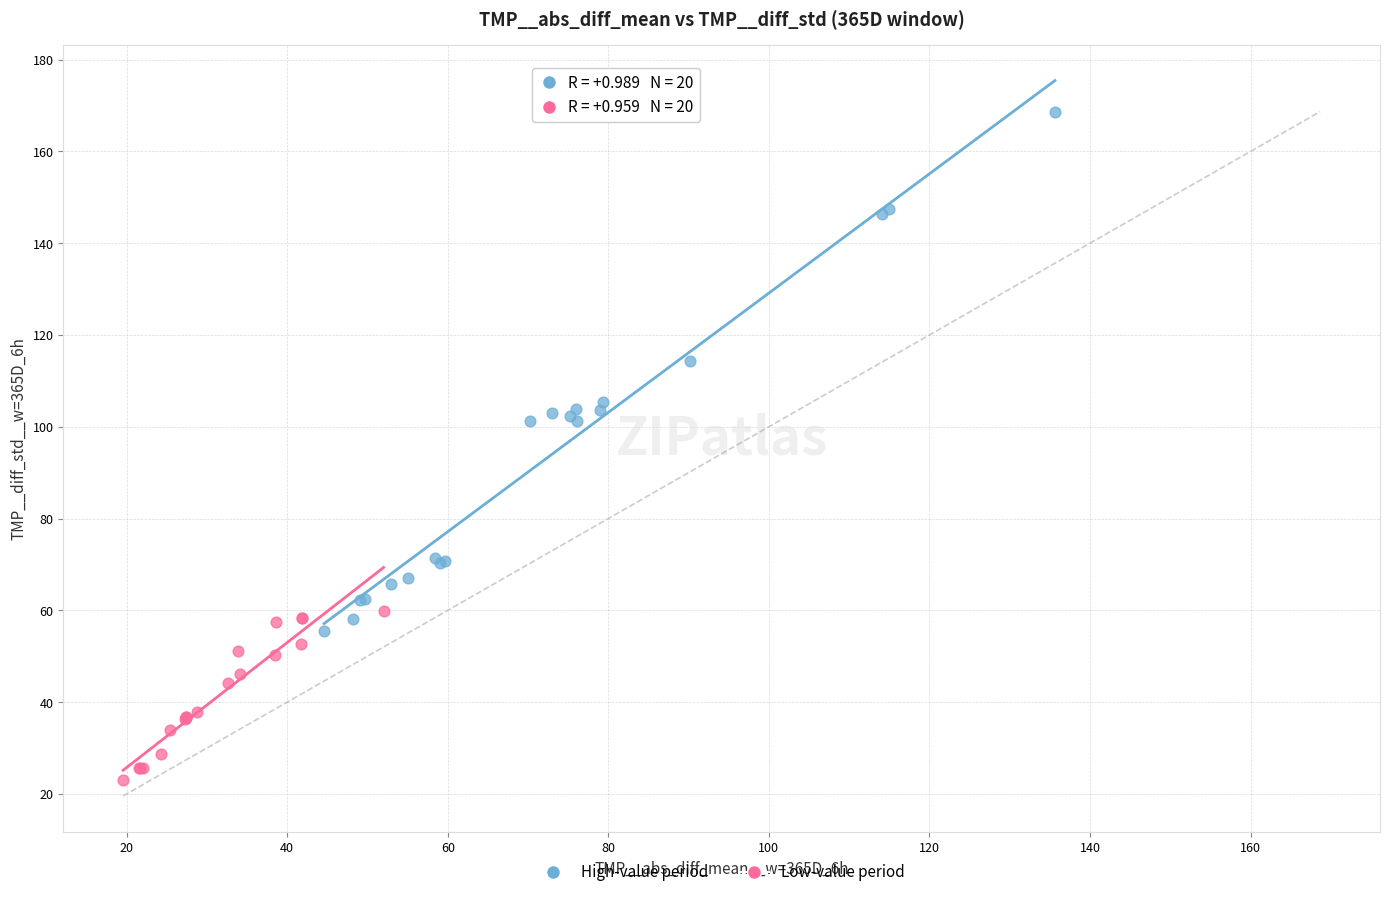

Which series has the widest spread of Y values?

High-value period